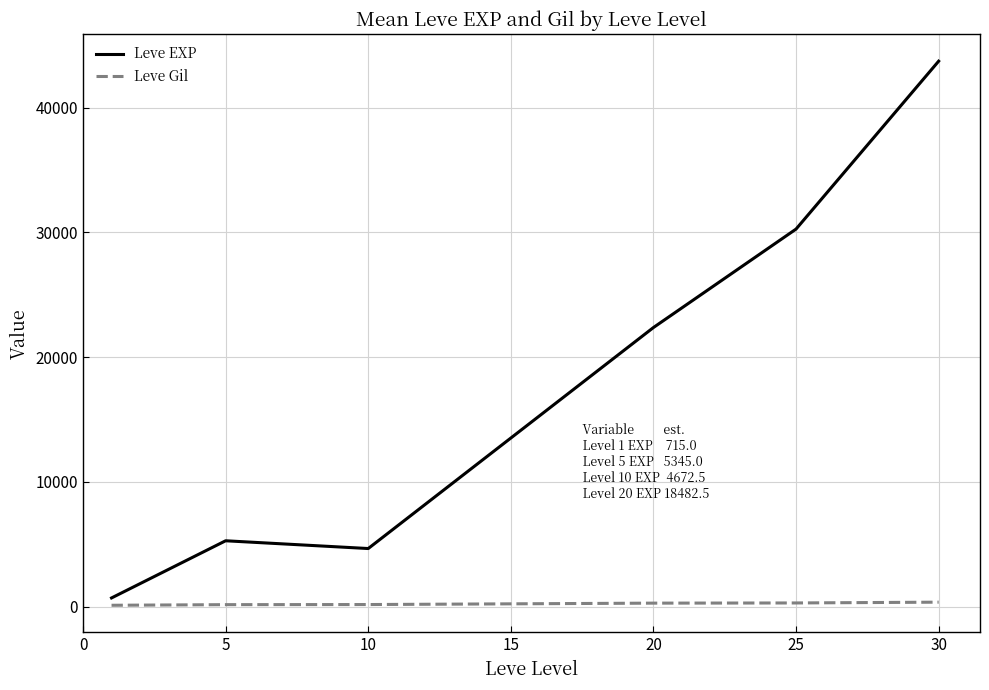

What is the difference between the second highest and second lowest values in the Leve EXP series?

25610.0